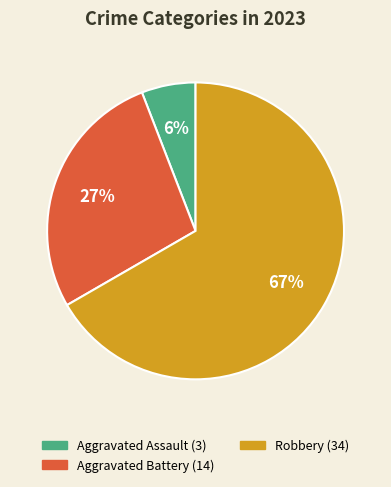

How many slices are in this pie chart?

3